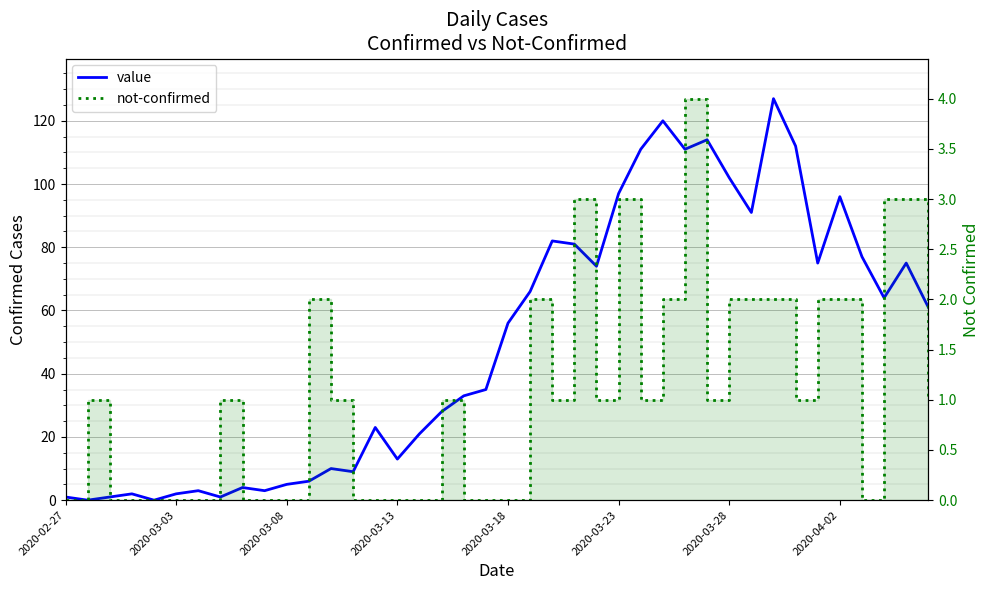

True or false: not-confirmed has a value of 0 at 9.

True